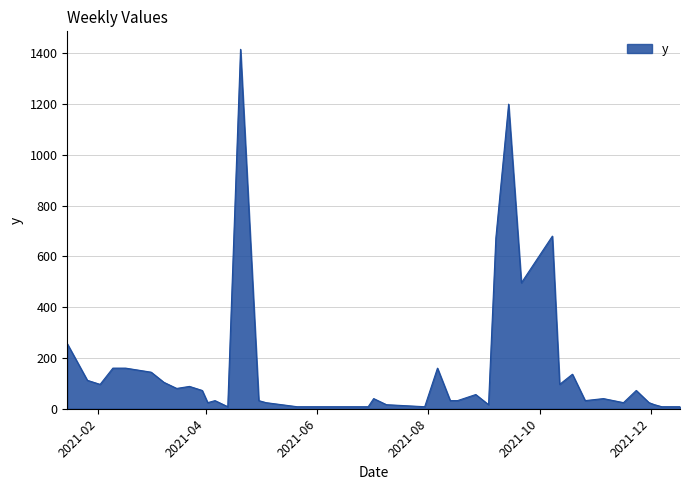

What is the maximum value shown in the chart?

1416